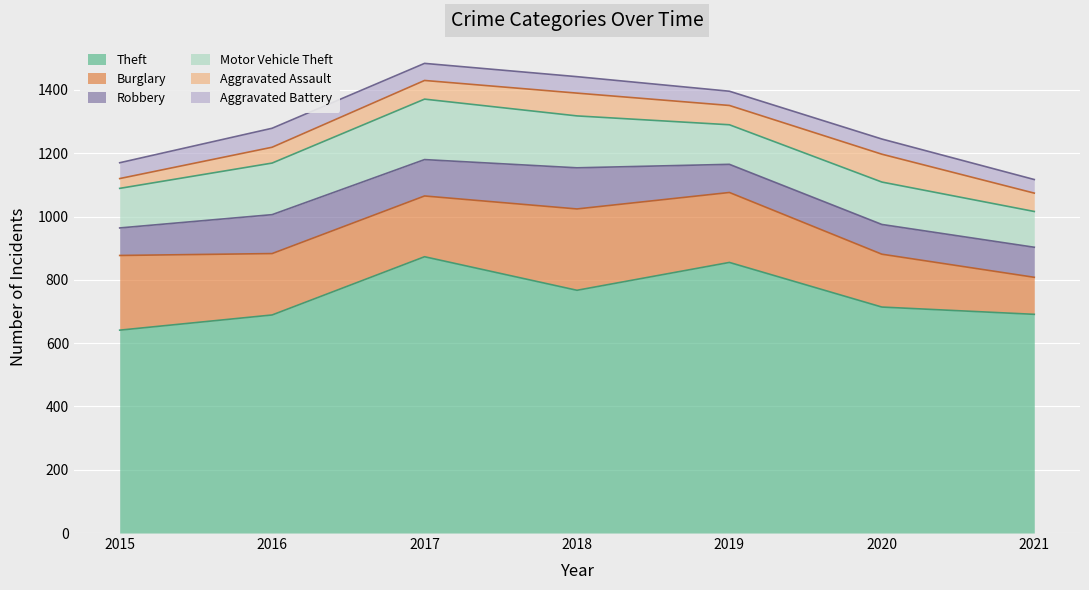

What is the smallest value displayed?

31